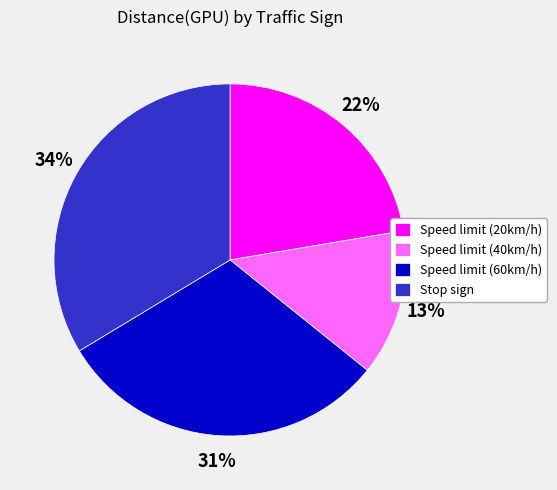

Is it true that Speed limit (60km/h) is 31% of the pie?

True